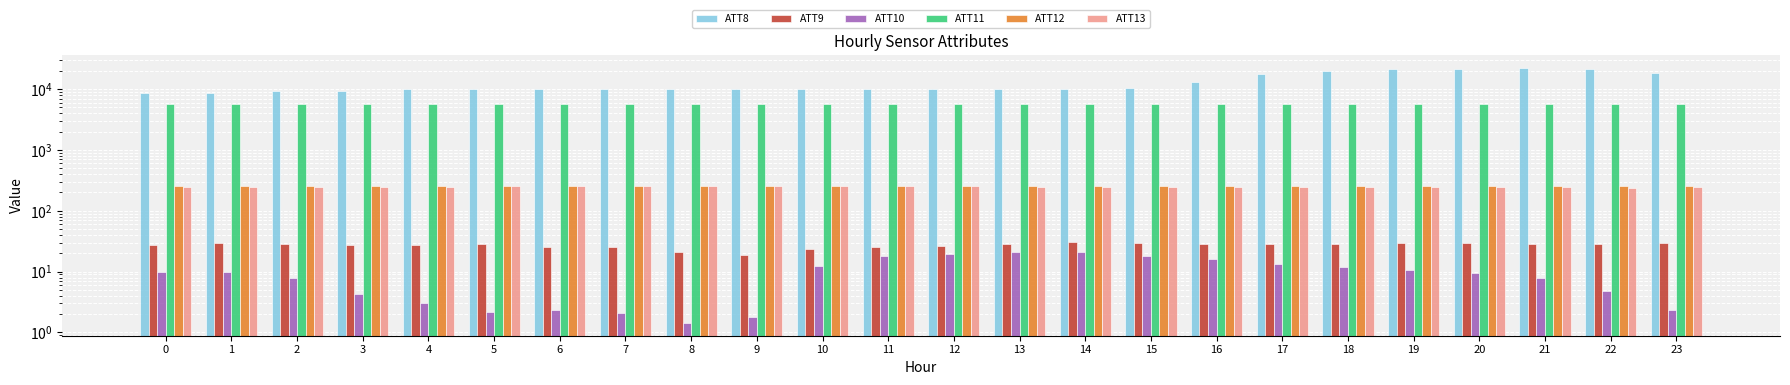

How many groups of bars are there?

24